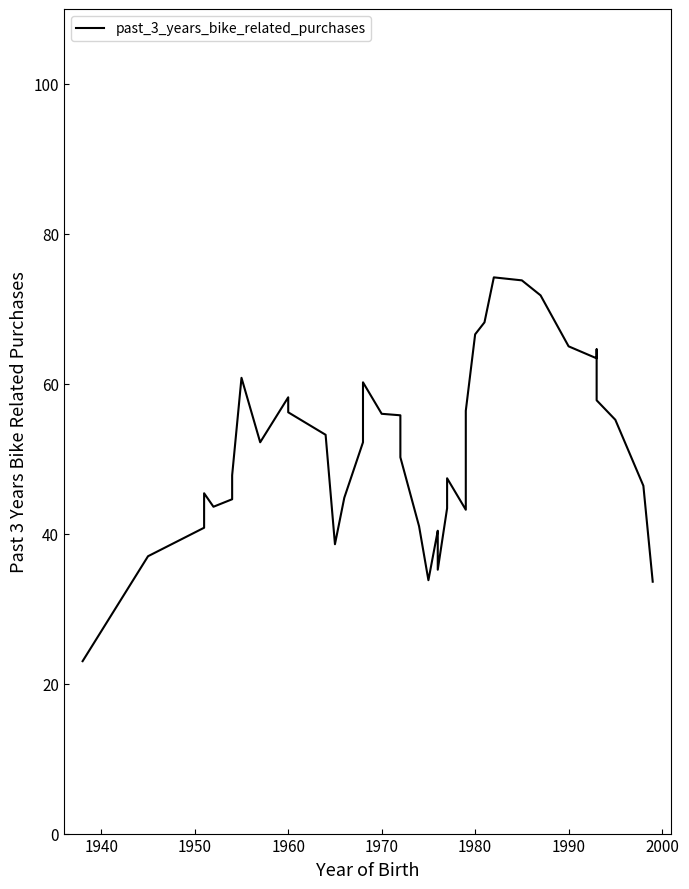

Reading right to left, what are all the values shown in this chart?

33.6	46.4	55.2	57.8	64.6	63.4	65.0	71.8	73.8	74.2	68.2	66.6	56.4	43.2	47.4	43.4	35.2	39.4	40.4	33.8	41.0	50.2	55.8	56.0	60.2	52.2	44.8	38.6	53.2	56.2	58.2	52.2	60.8	47.8	44.6	43.6	45.4	40.8	37.0	23.0